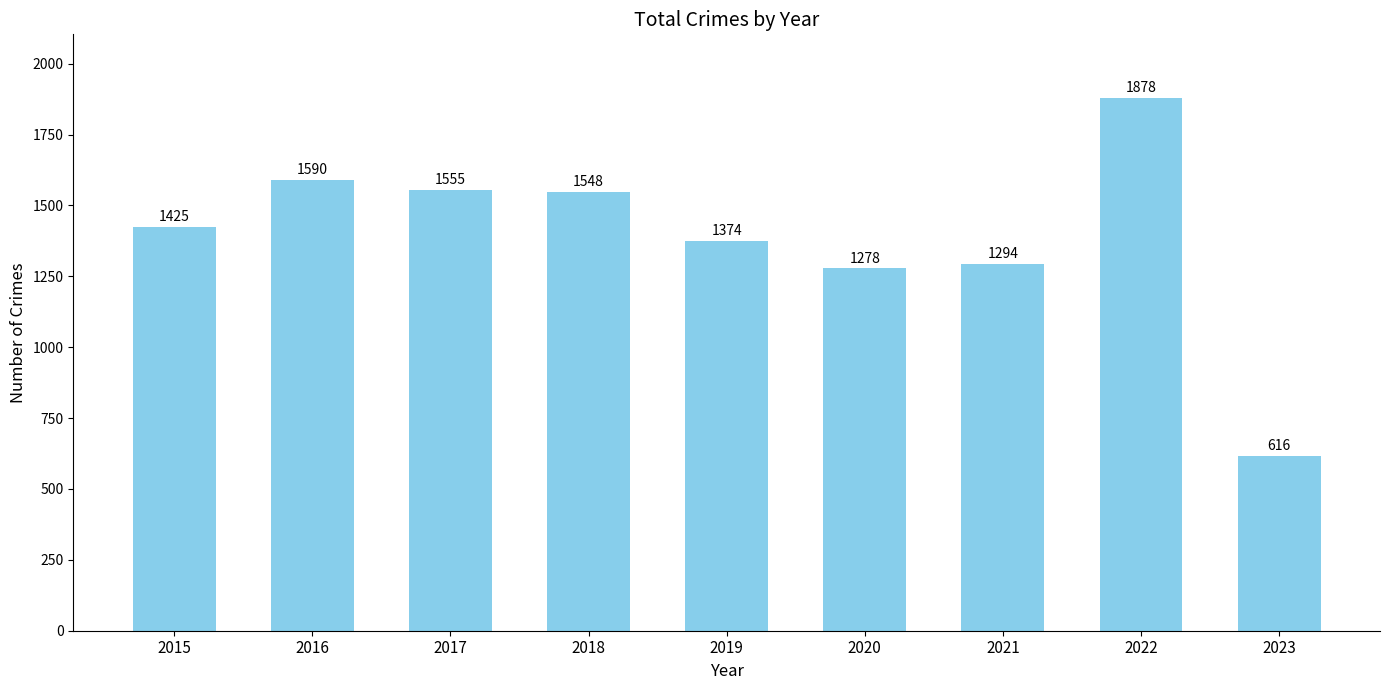

Is it true that the value at 2019 is 1374?

True